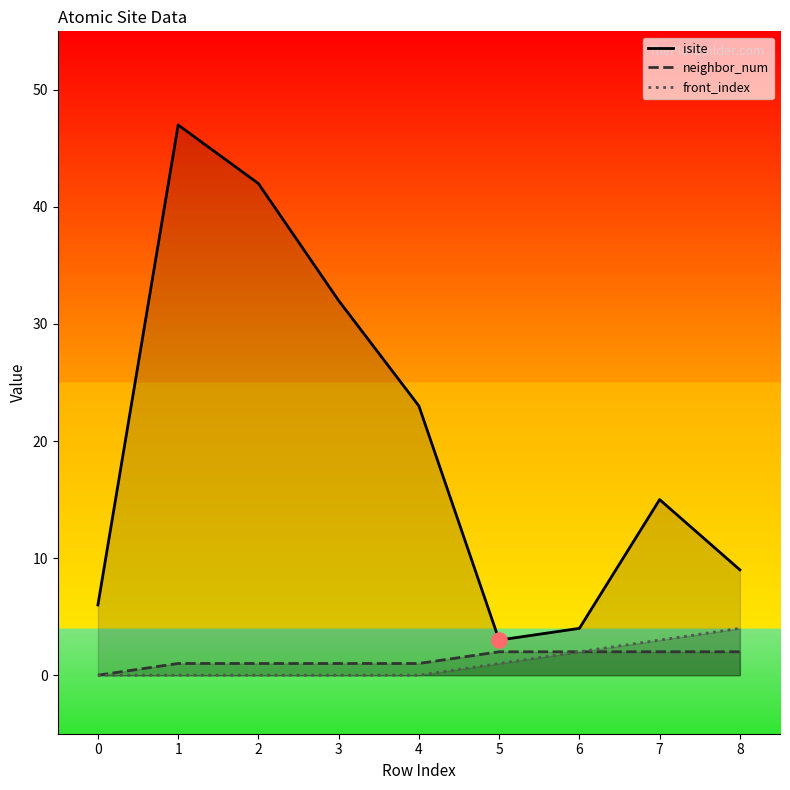

Which series contains the lowest Y value?

neighbor_num